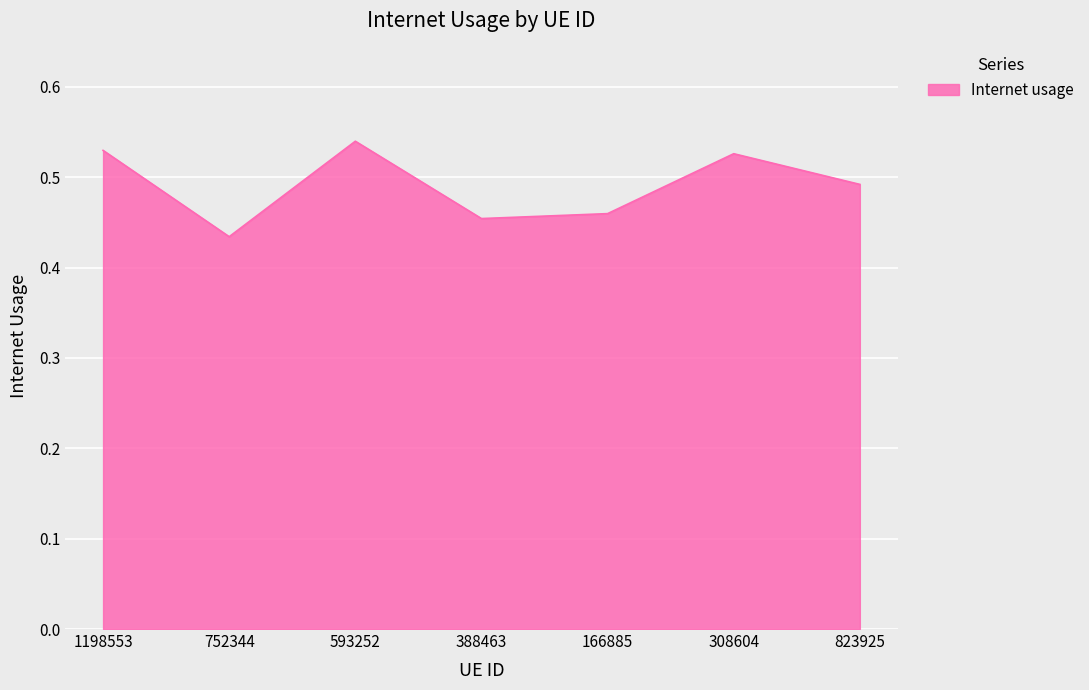

What position from the left is 593252?

3